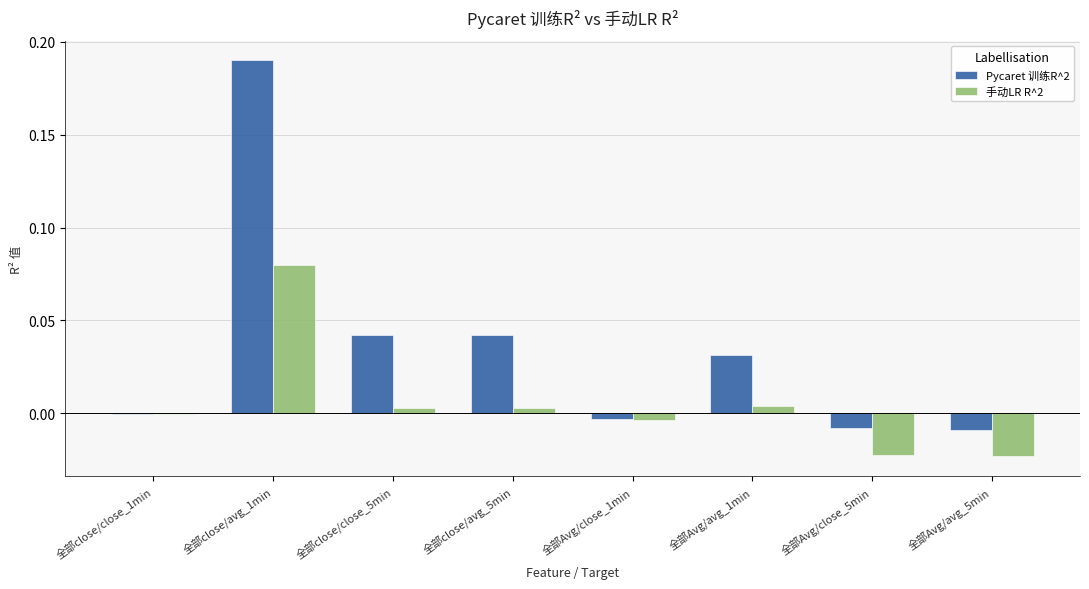

At which category is the sum across all series the highest?

全部close/avg_1min